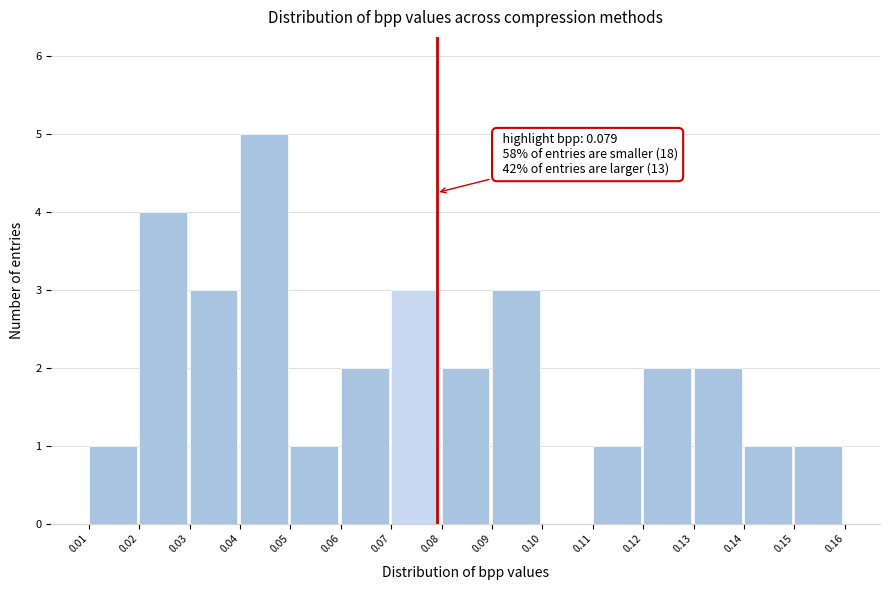

Over which range of the x-axis is the bar tallest?

0.04 to 0.05